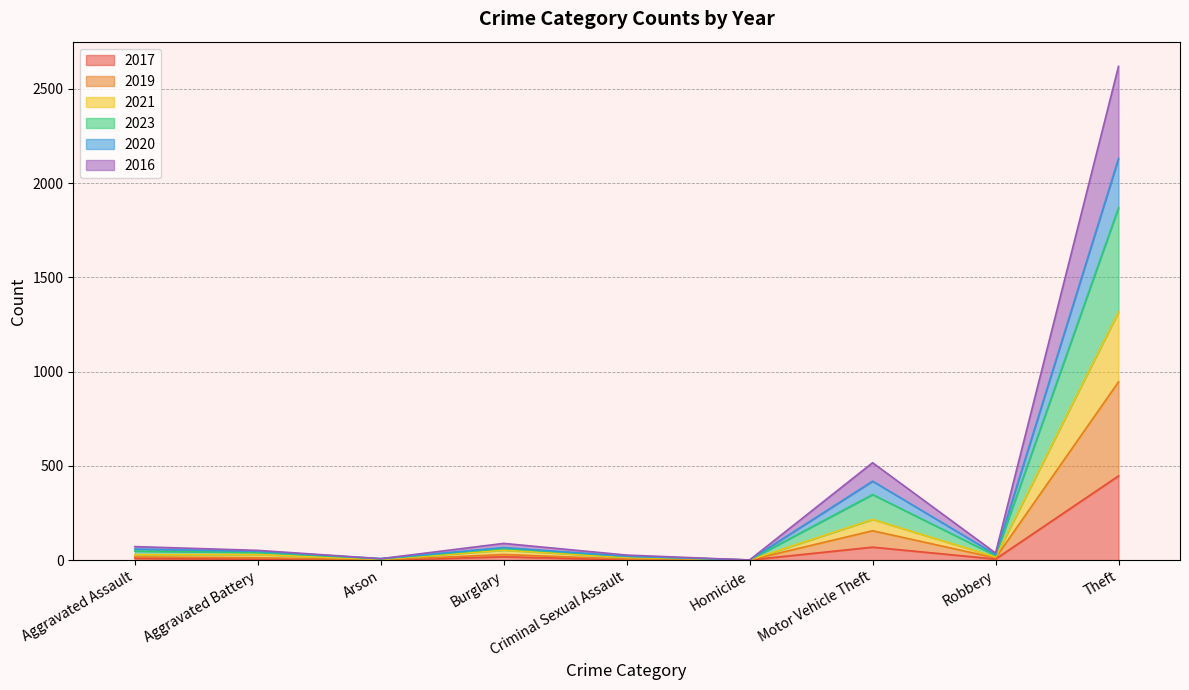

True or false: 2019 and 2021 cross at least once.

False